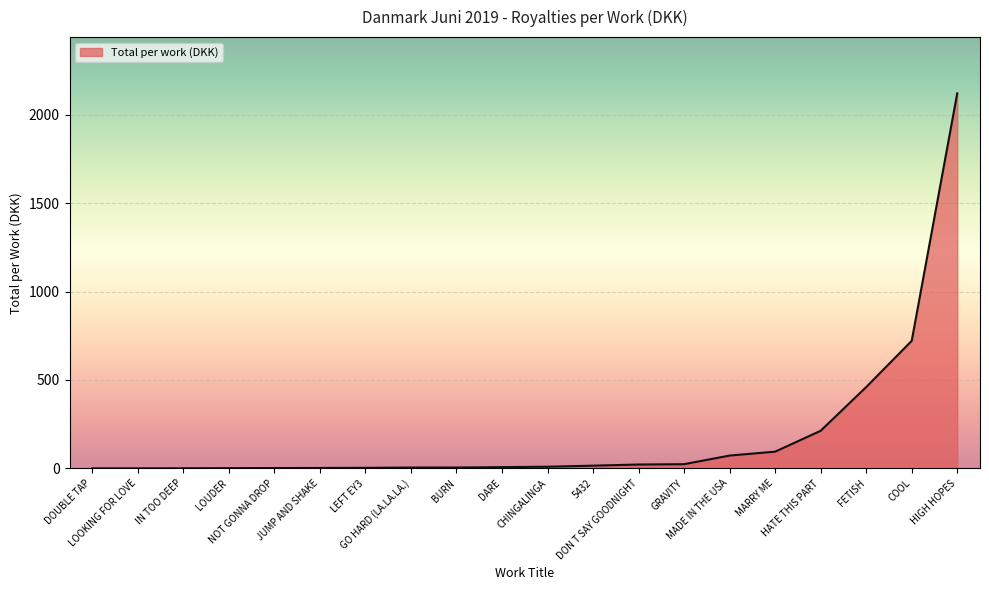

What is the maximum value shown in the chart?

2121.1